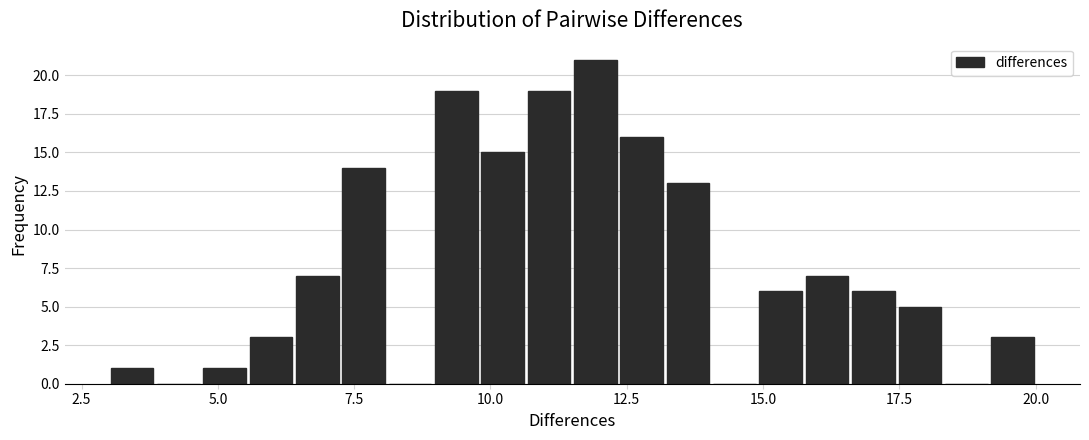

Read against the x-axis, roughly where is the centre of the tallest bar?

12.0